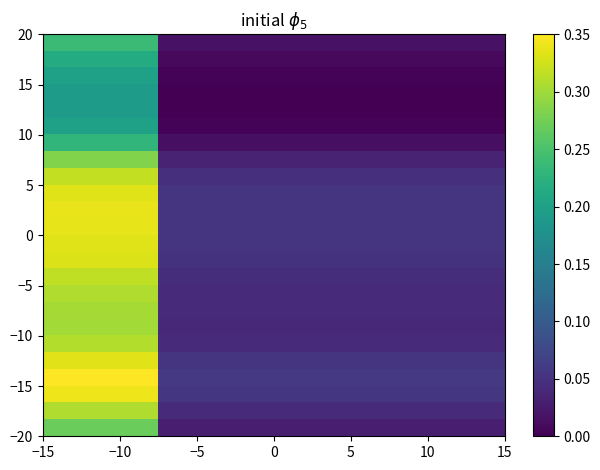

At how many categories does at least one series exceed 220?

1